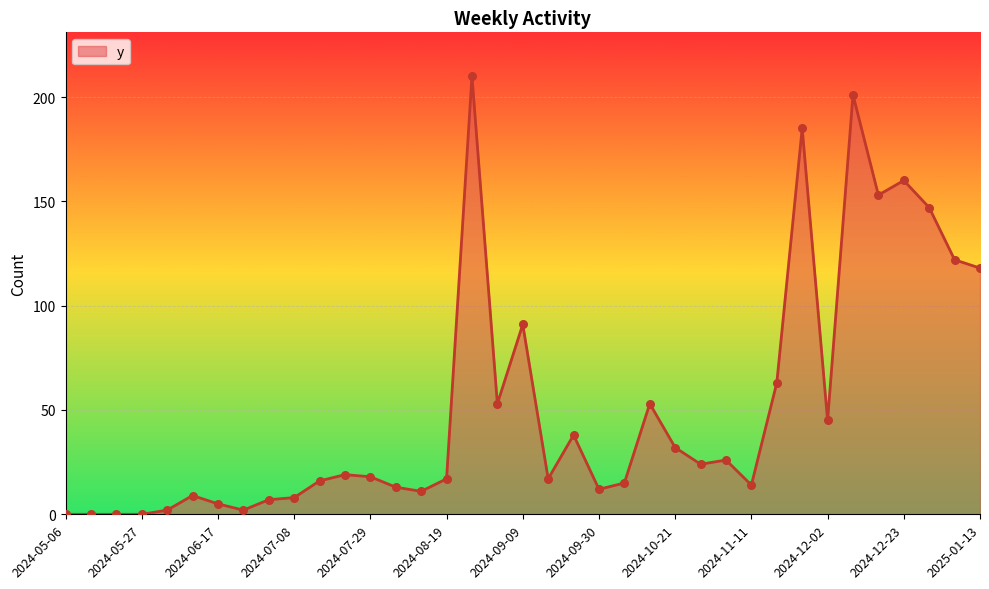

What is the difference between the maximum and minimum values?

210